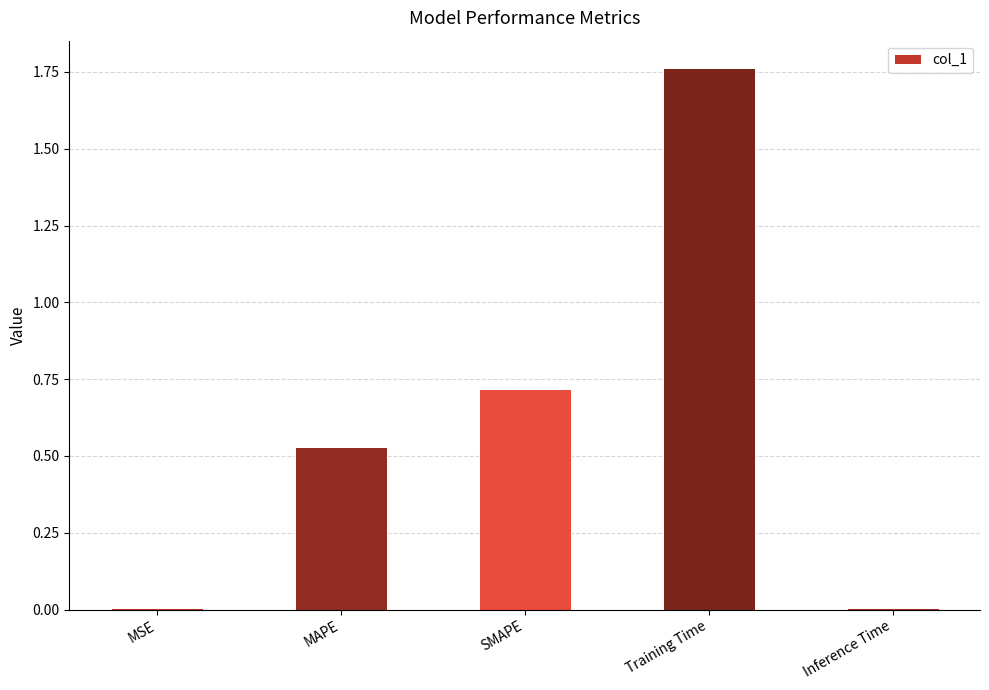

At which category does the chart reach its peak across all series?

Training Time